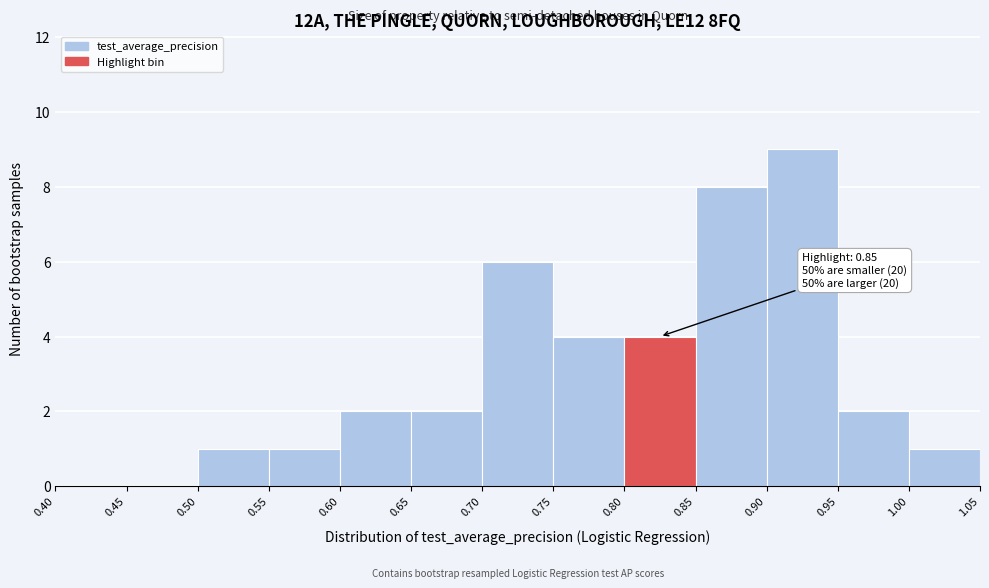

Which range on the x-axis has the tallest bar?

0.90 to 0.95